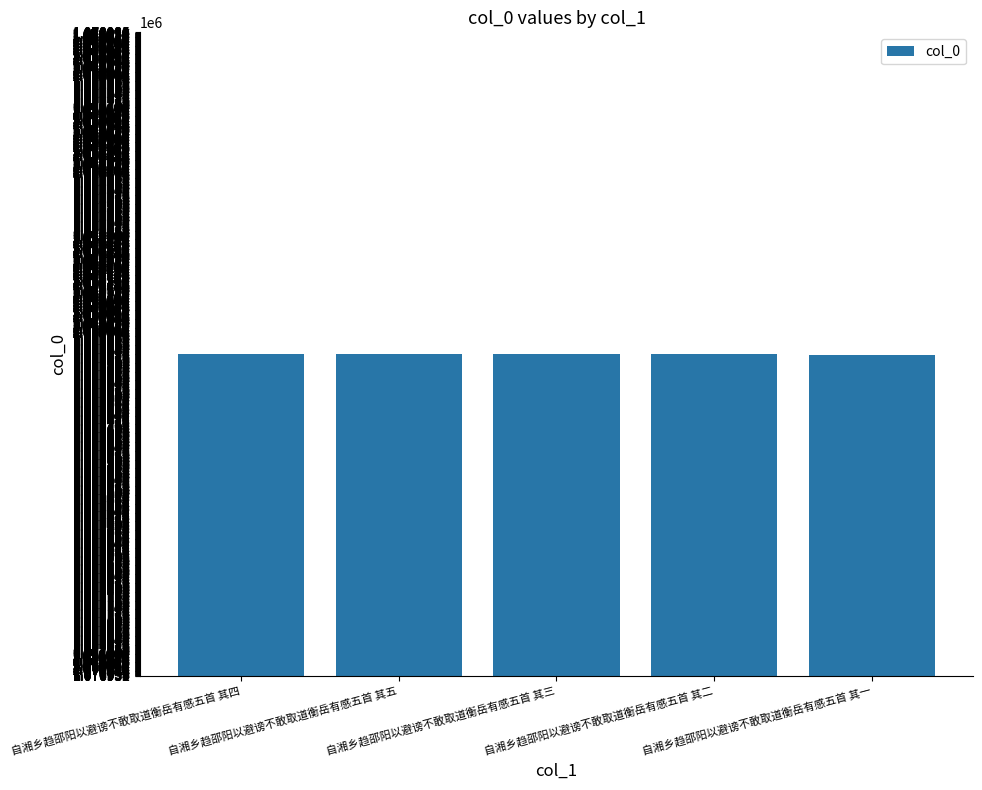

What is the value of the 4th bar from the left?

1077932